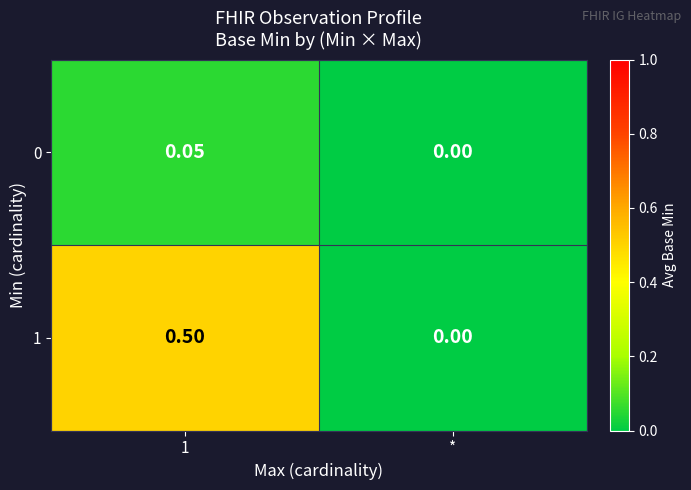

Where is 1 nearest to the value 0?

*